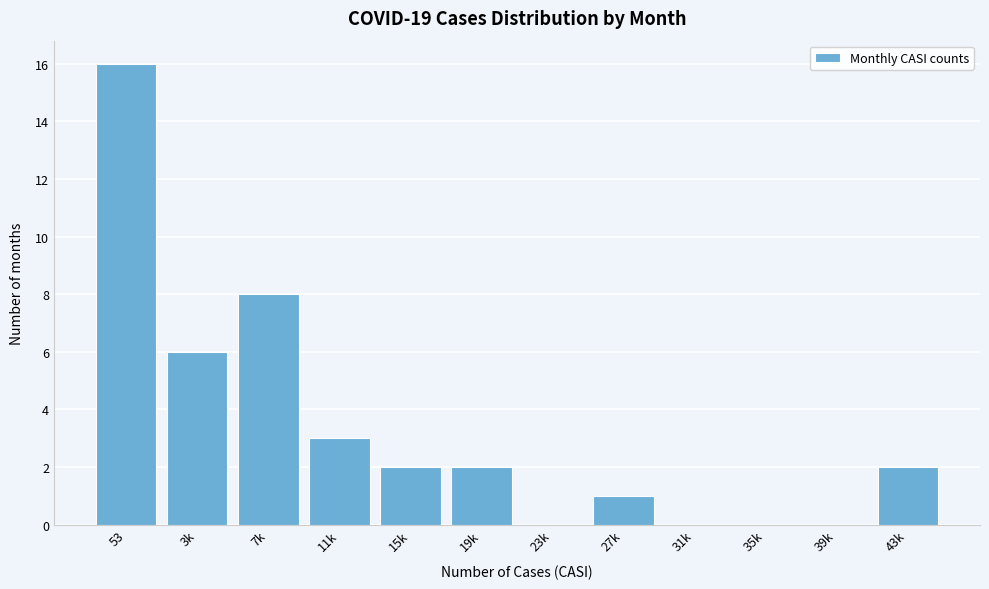

Reading right to left, what are all the values shown in this chart?

43k=2	39k=0	35k=0	31k=0	27k=1	23k=0	19k=2	15k=2	11k=3	7k=8	3k=6	53=16